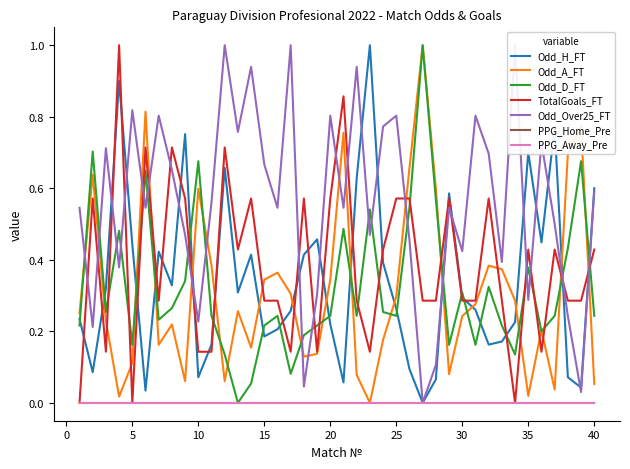

Which label corresponds to the smallest value in the chart?

27